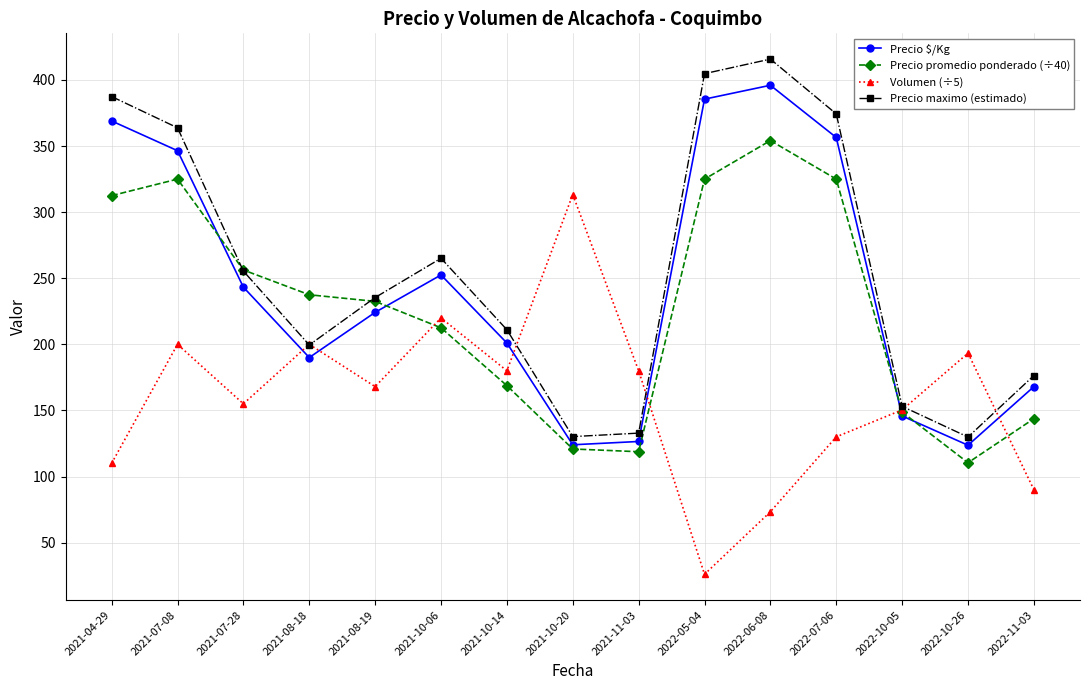

Where is Precio maximo (estimado) nearest to the value 272?

2021-10-06